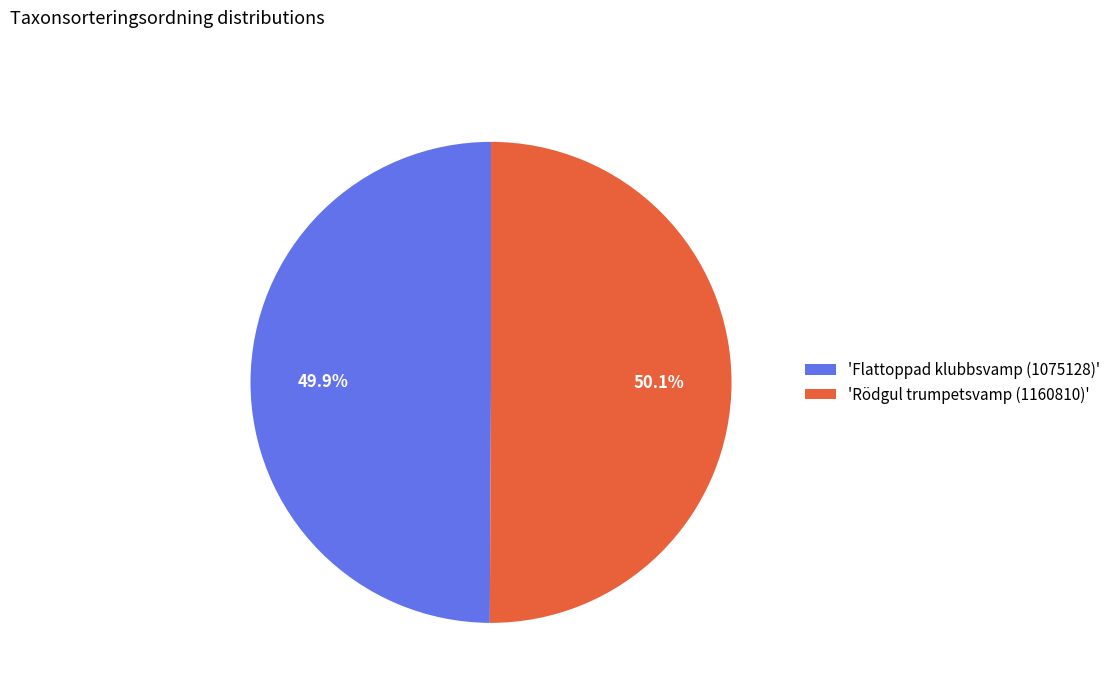

What is the ratio of the value at 'Rödgul trumpetsvamp (1160810)' to the value at 'Flattoppad klubbsvamp (1075128)'?

1.0